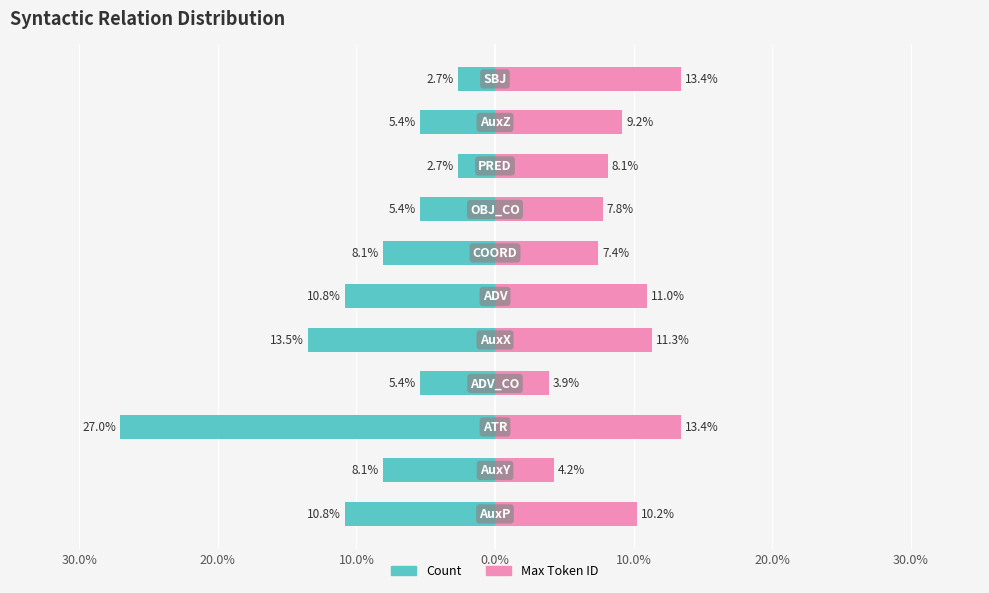

Which series changed the most between 7 and 8?

Count